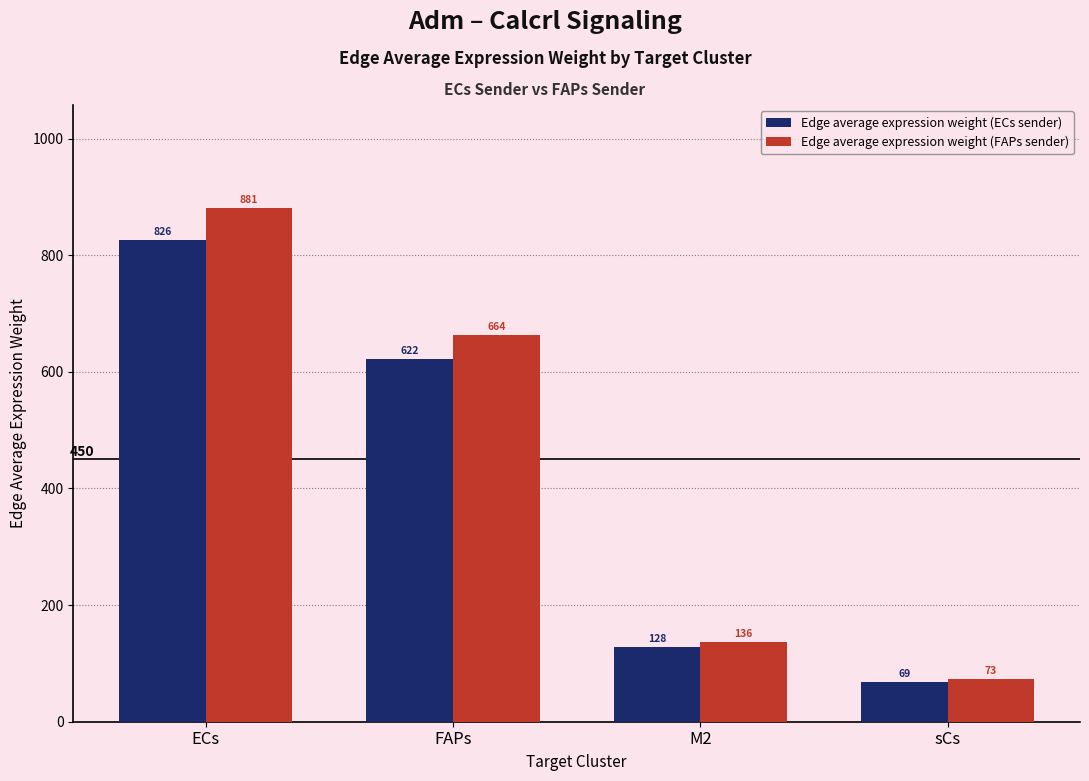

What is the label of the 4th bar from the left?

sCs